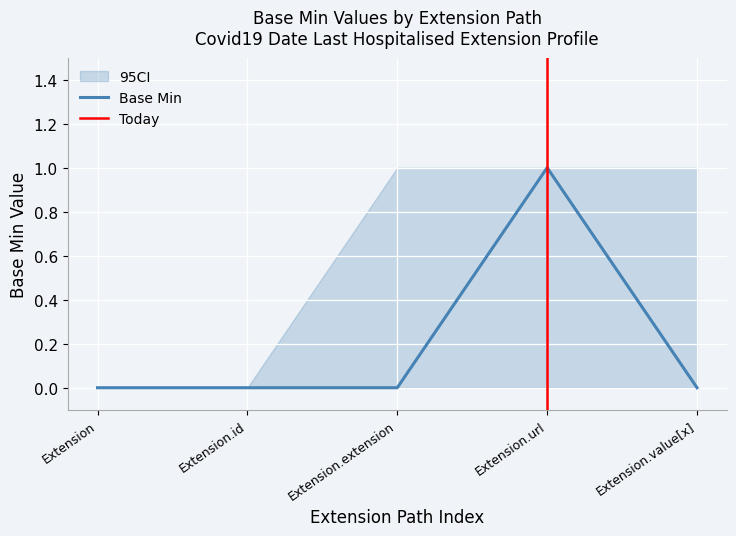

Which series has the largest range (max minus min)?

Base Min